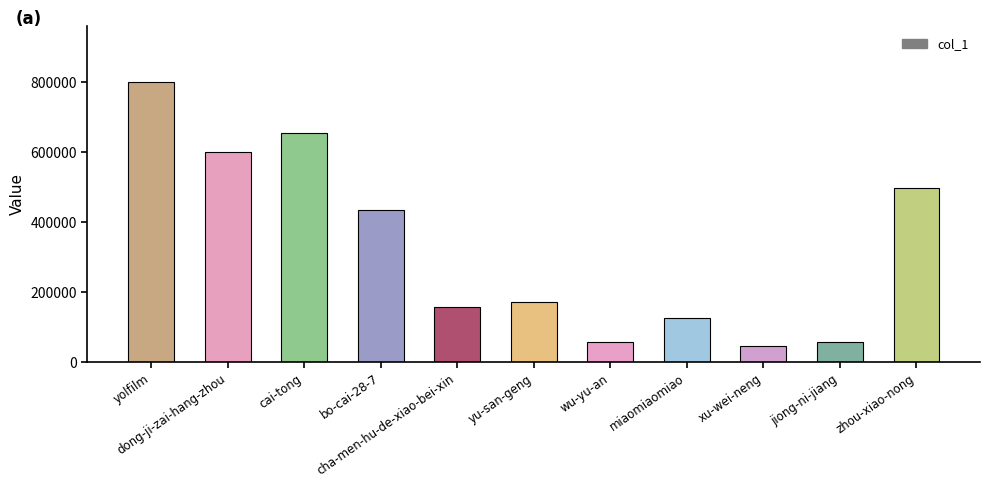

What is the ratio of the value at cai-tong to the value at cha-men-hu-de-xiao-bei-xin?

4.2